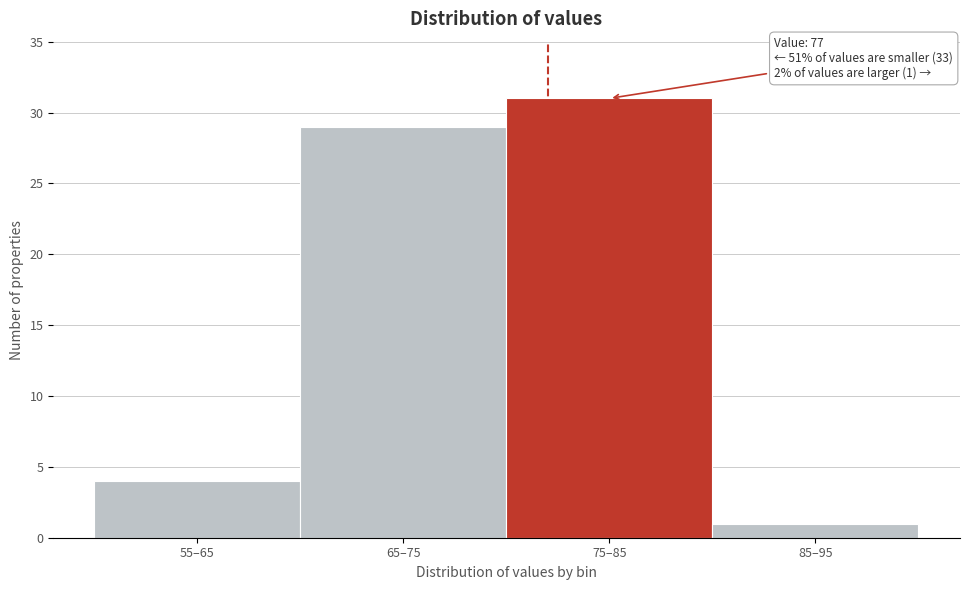

Reading left to right, extract all data points from this chart.

55–65=4	65–75=29	75–85=31	85–95=1